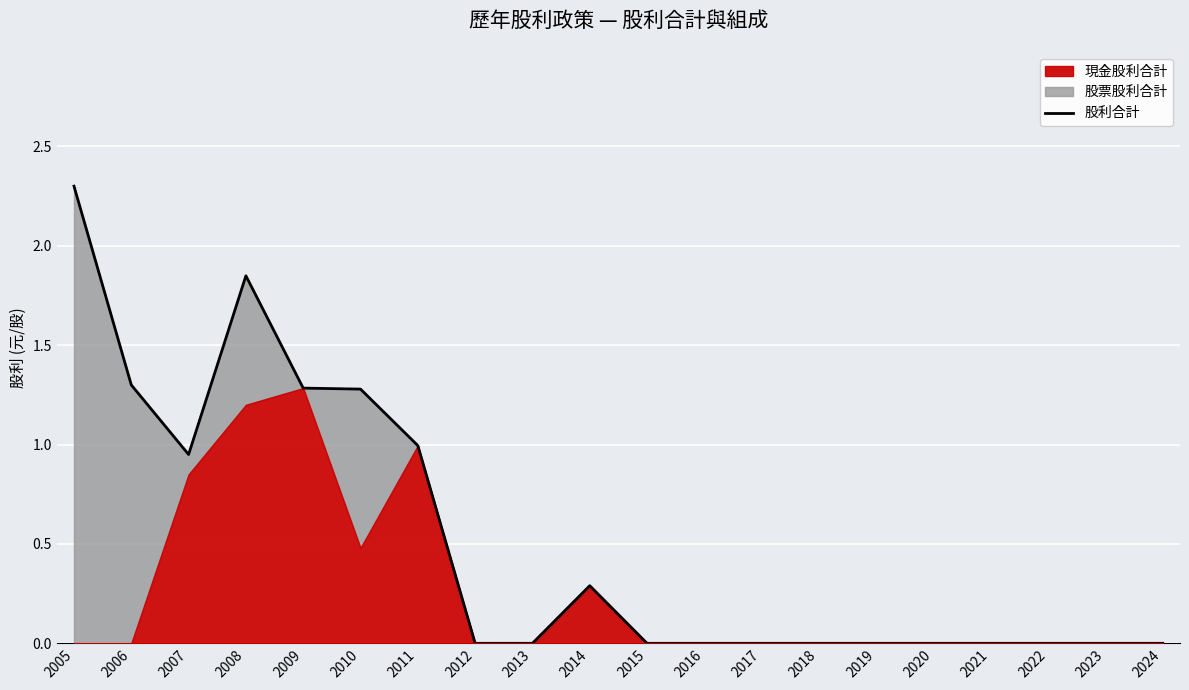

The value at 2007 is 1.3. True or false?

False